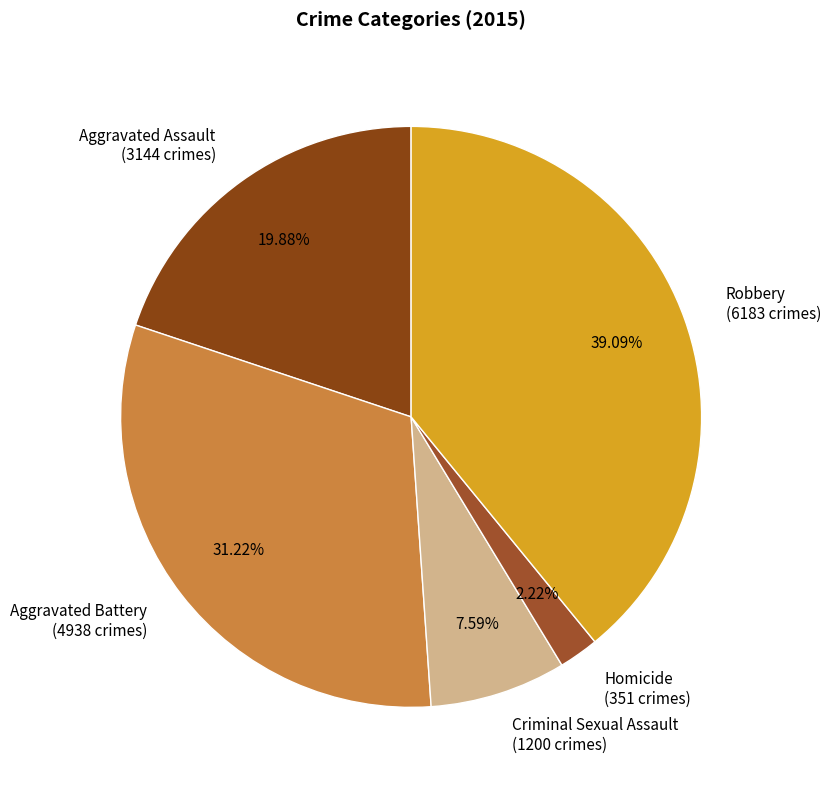

How many slices are in this pie chart?

5